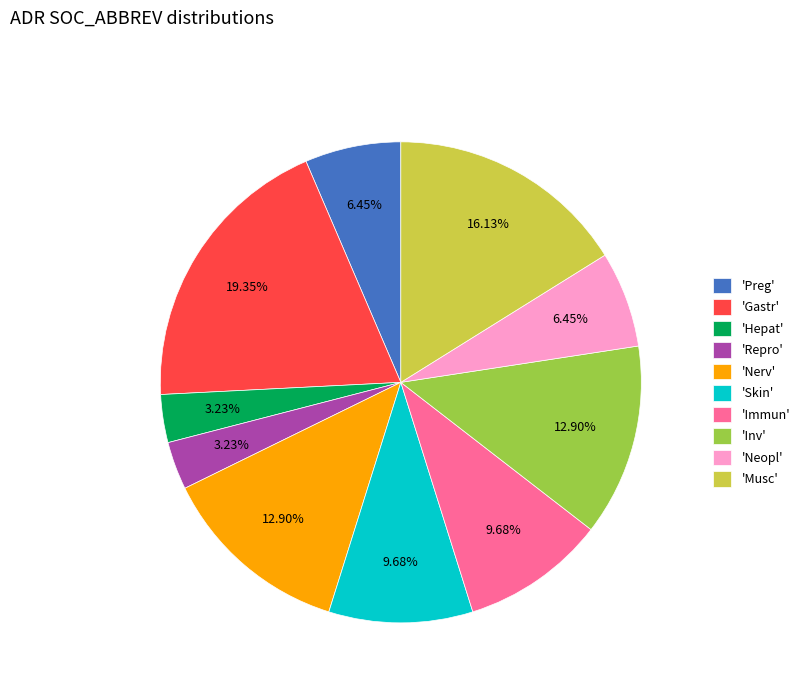

How many segments does this pie chart have?

10